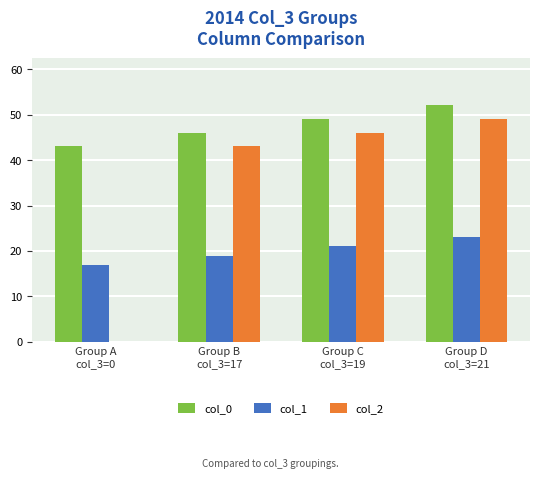

Count the col_0 values in the range 46 to 52.

3